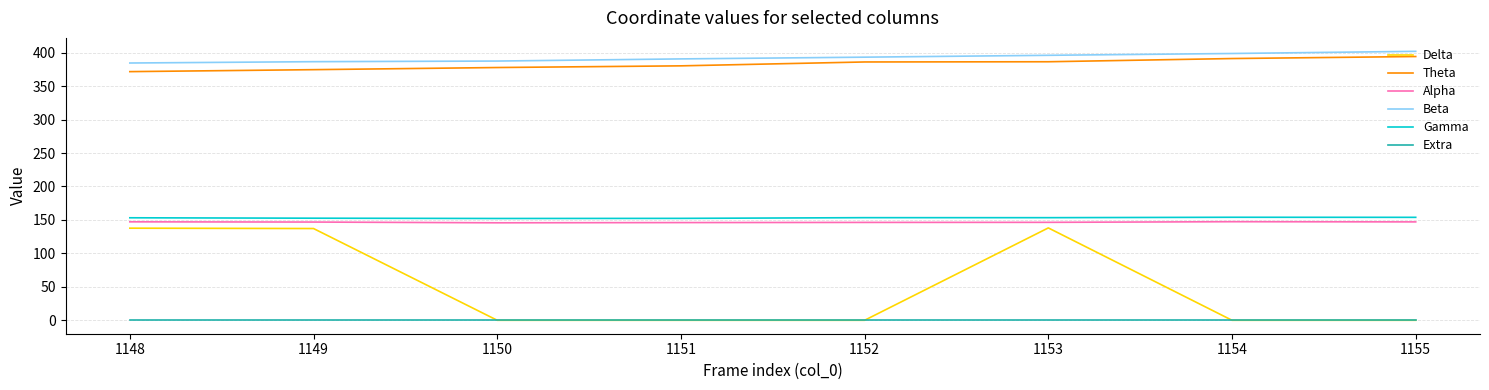

What are all the series names shown in the legend?

Delta, Theta, Alpha, Beta, Gamma, Extra